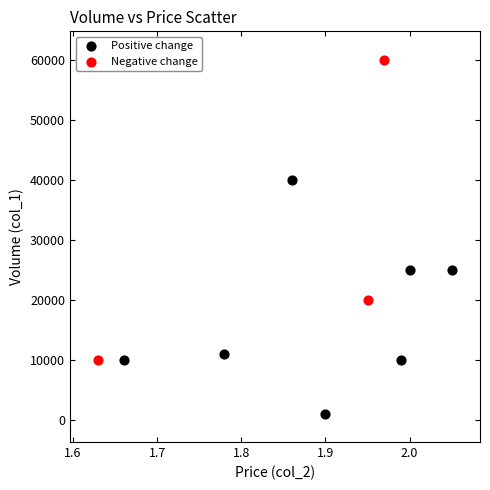

Which series reaches the minimum Y coordinate?

Positive change